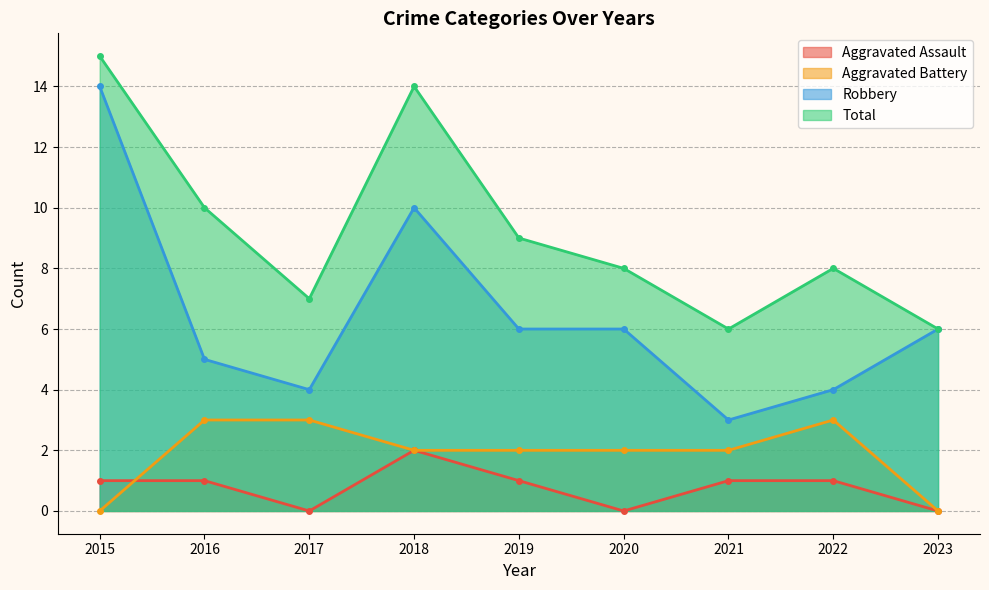

Where is the first local maximum for Aggravated Battery?

2022